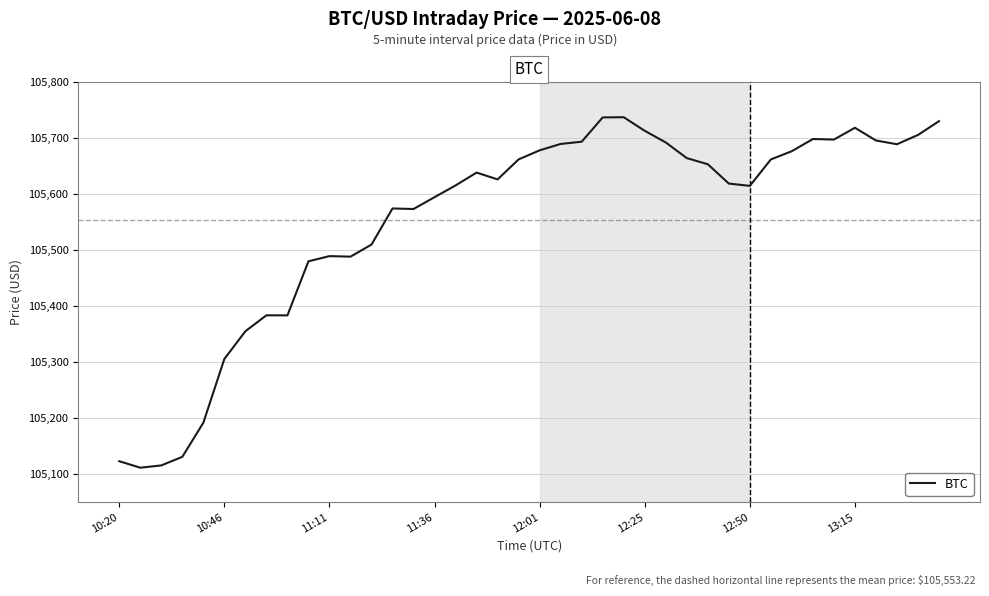

What is the maximum value shown in the chart?

105737.7